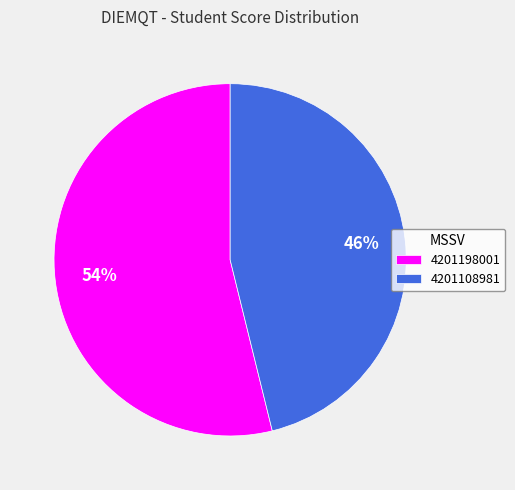

Count the number of slices in the pie.

2